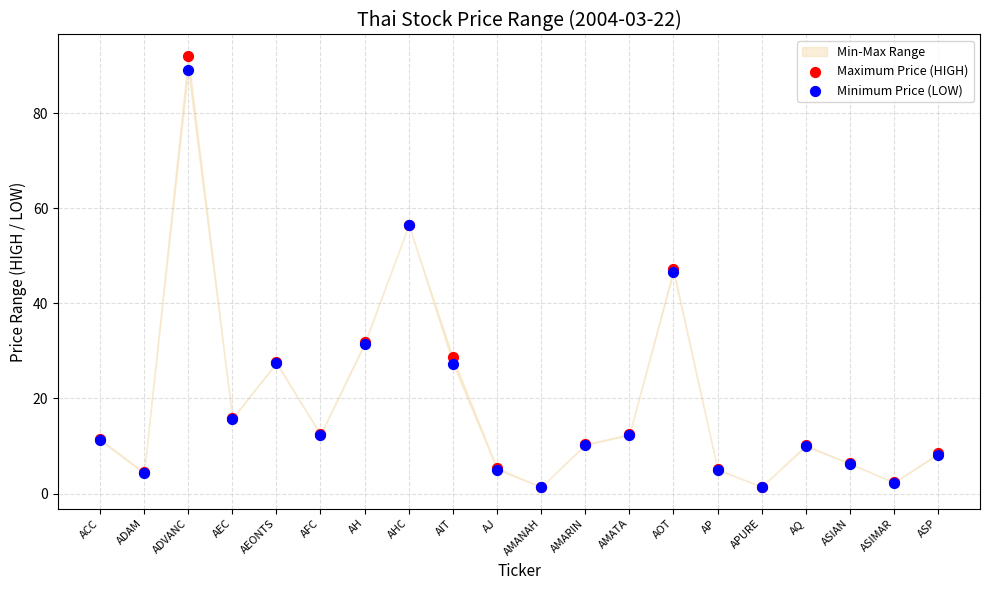

Which series reaches the minimum Y coordinate?

Minimum Price (LOW)